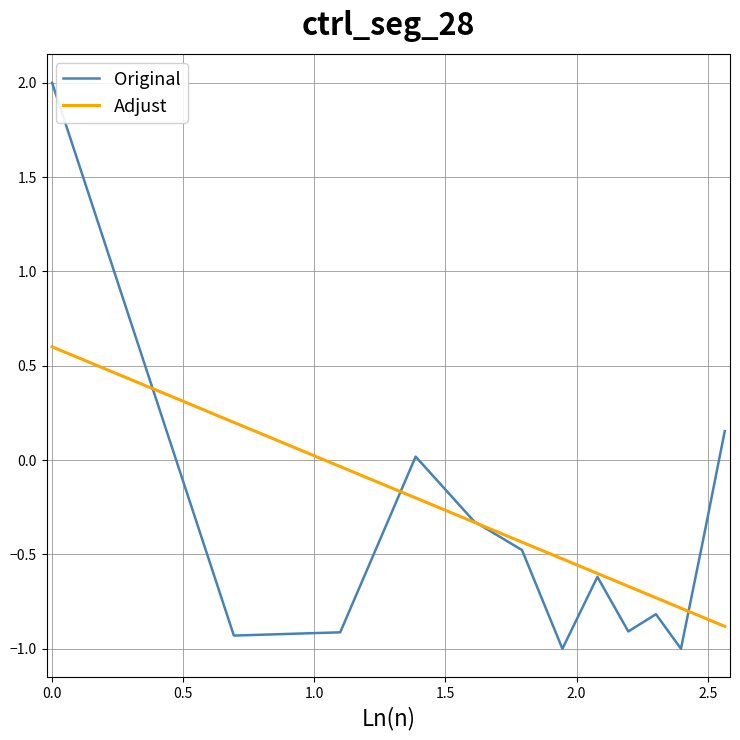

Which series has the largest range (max minus min)?

Original